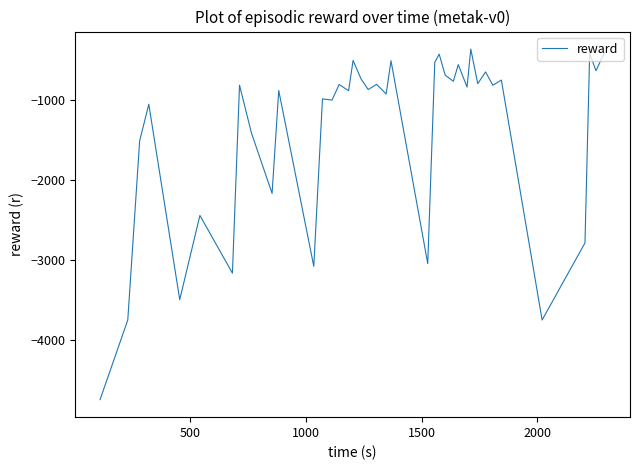

What is the difference between the maximum and minimum values?

4383.3